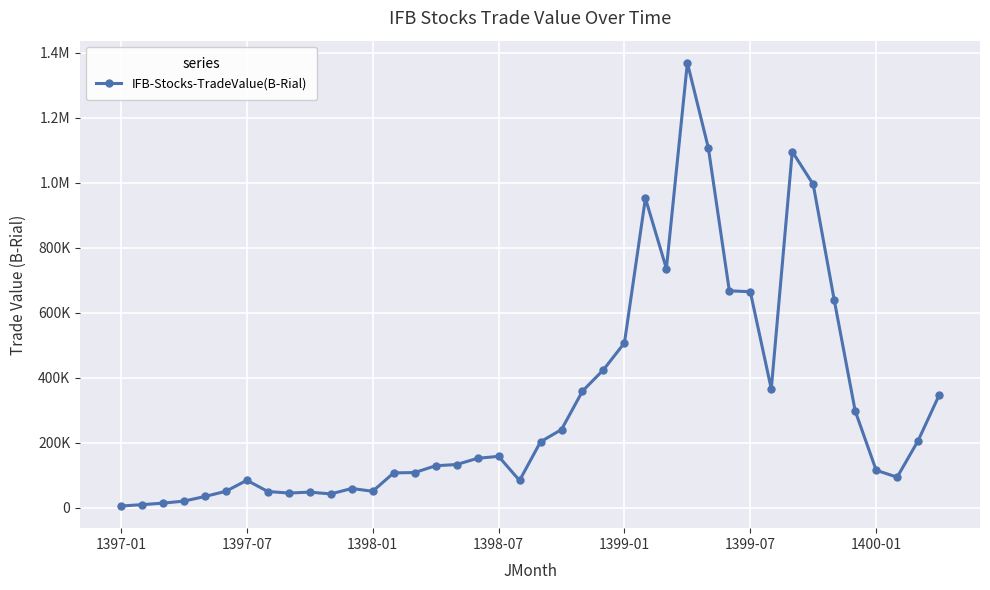

True or false: there are more than 0 points higher than both neighbors.

True